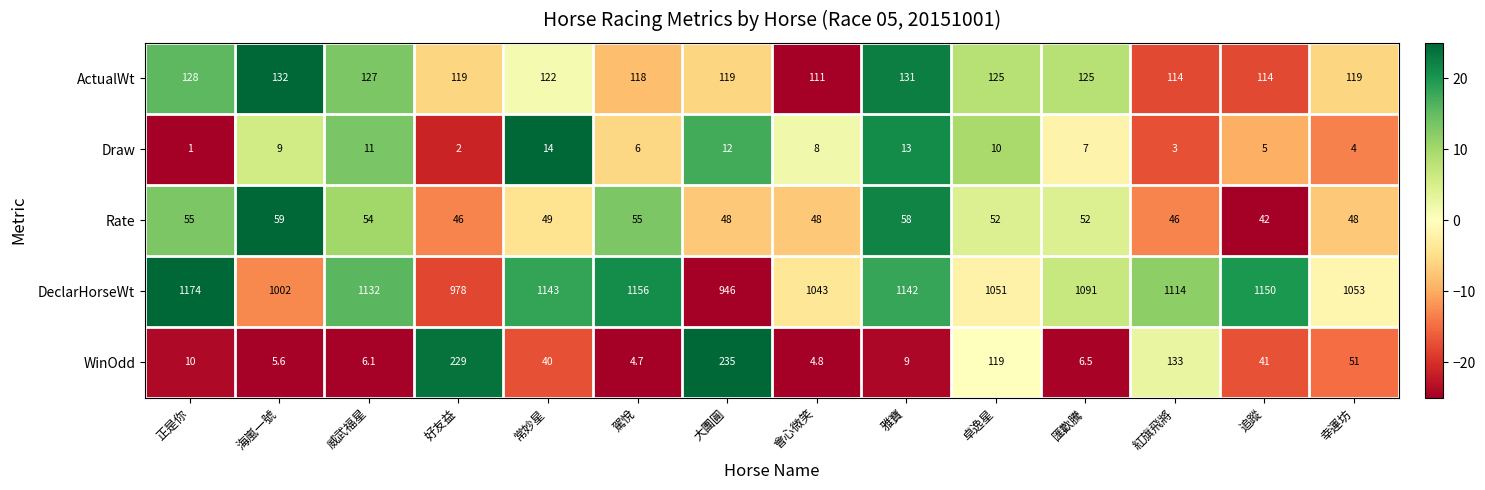

How many distinct data groups are displayed?

5